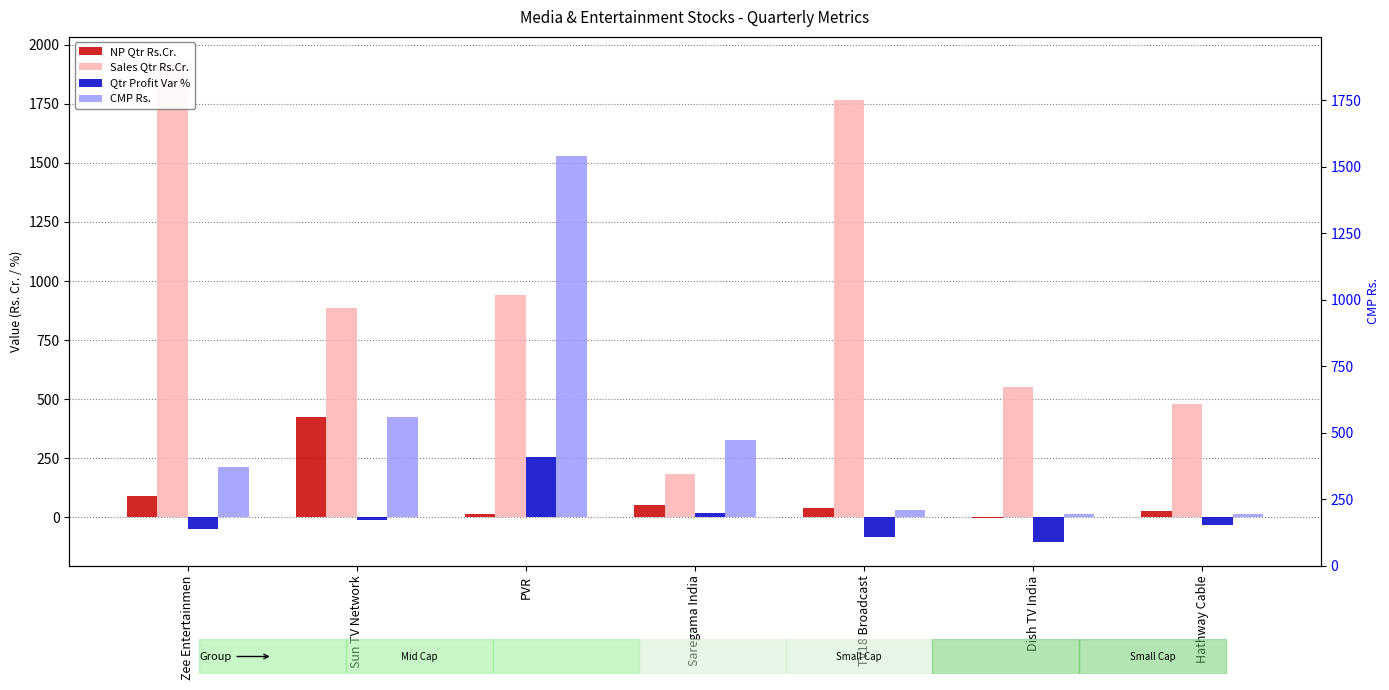

What is the sum of the Qtr Profit Var % values at Zee Entertainmen and PVR?

205.2